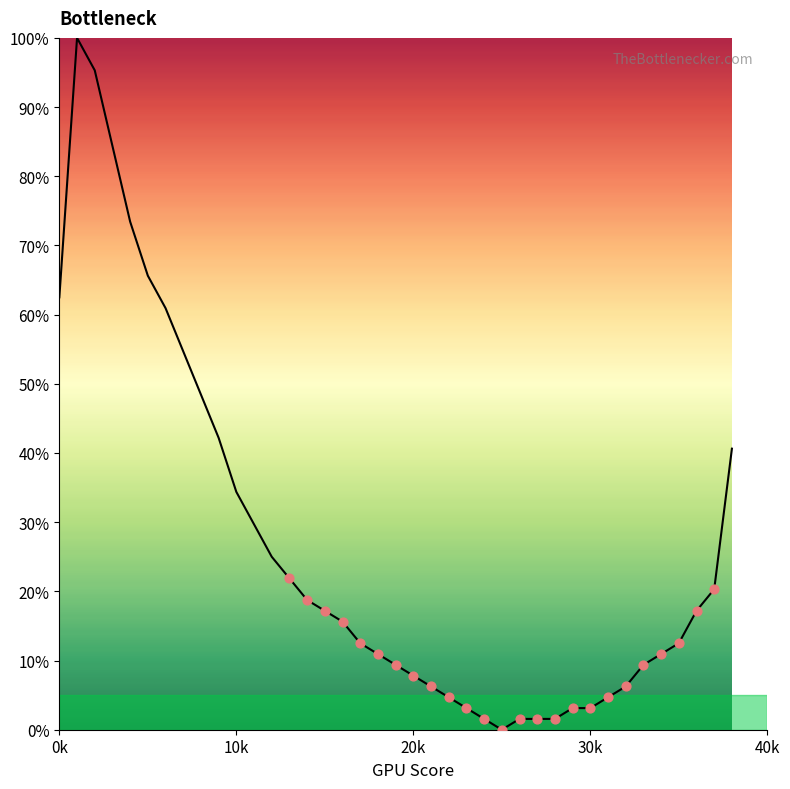

What is the difference between the maximum and minimum values?

100.0